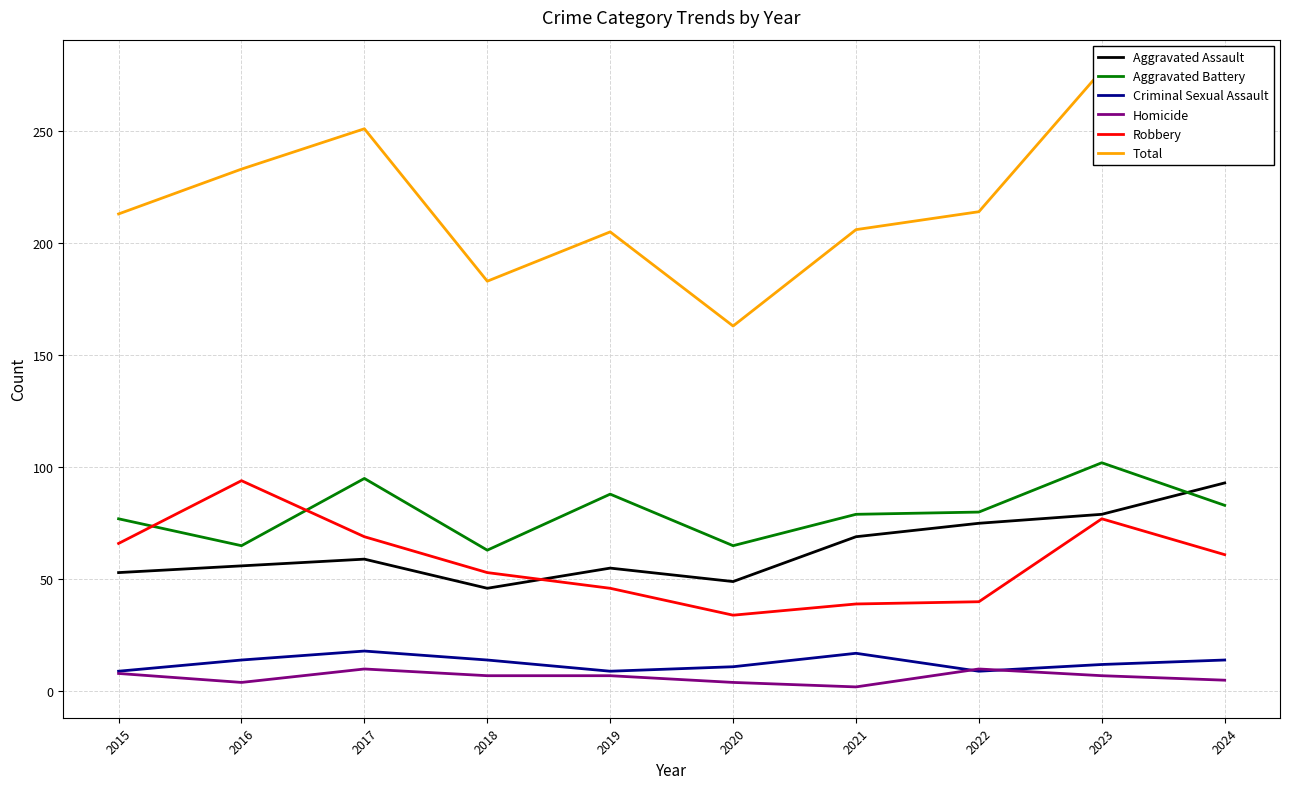

Which has a higher value, 2018 or 2024?

2024